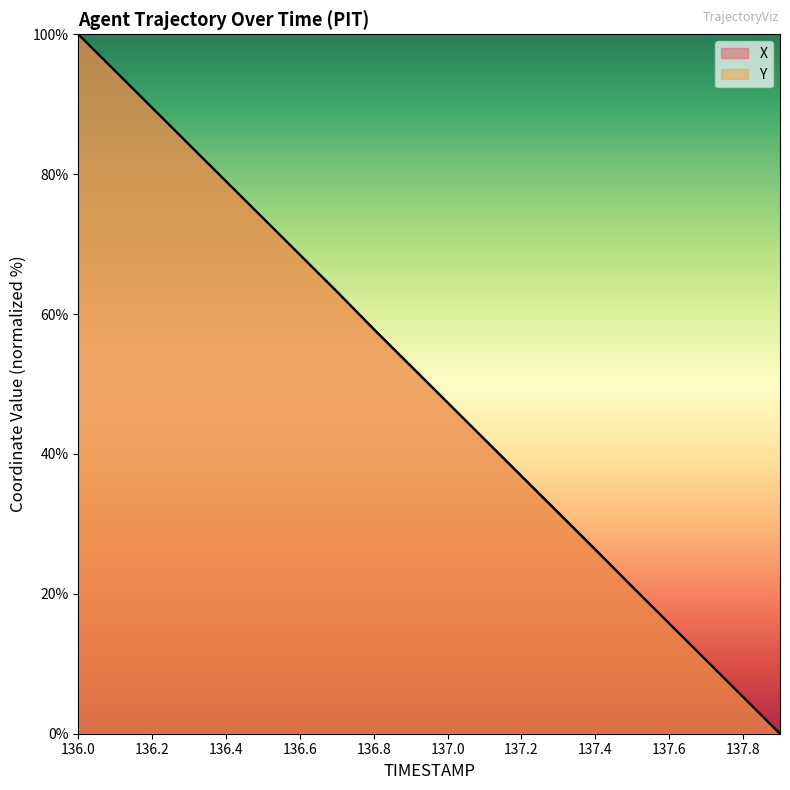

Between 136.7 and 137.8, which is larger?

136.7